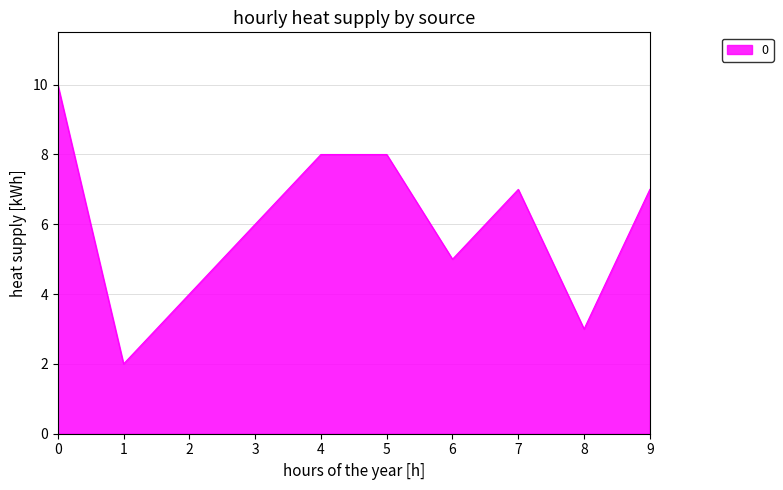

Count the values in the range 4 to 8.

7